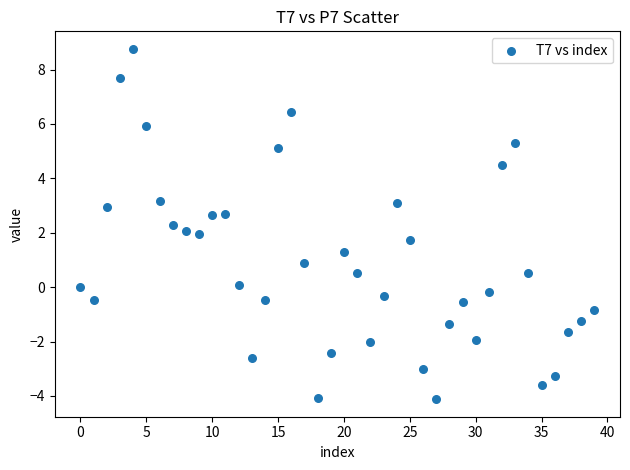

What is the range of Y values (max minus min)?

12.9